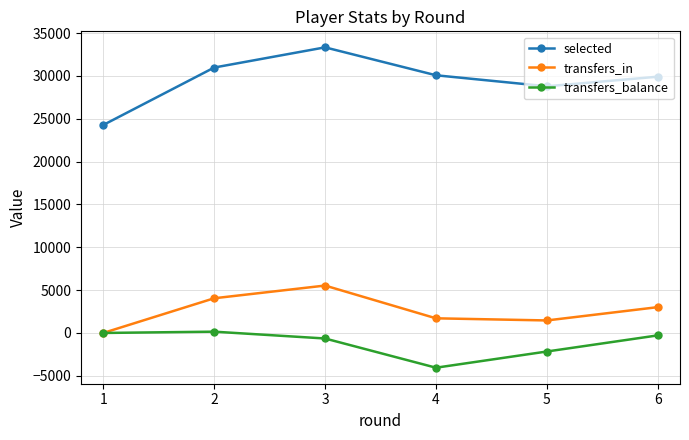

The value of selected at 3 is 33336. True or false?

True